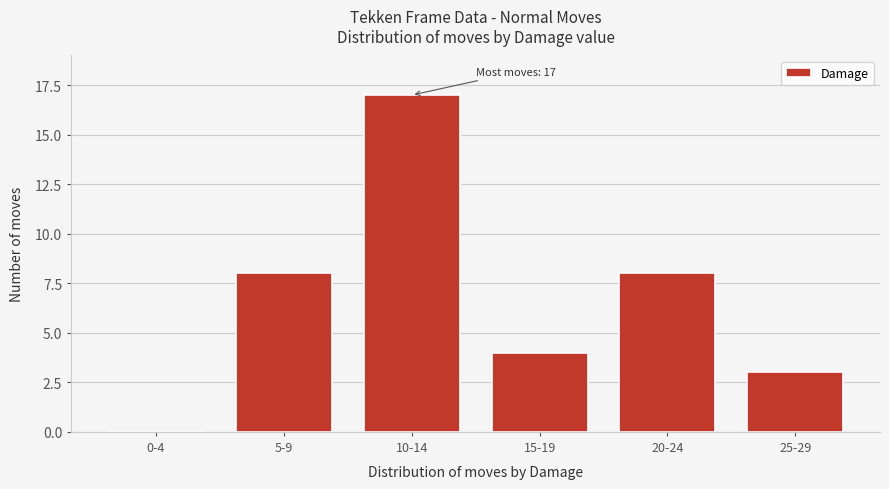

Reading left to right, transcribe all the data shown in this chart.

0-4=0	5-9=8	10-14=17	15-19=4	20-24=8	25-29=3